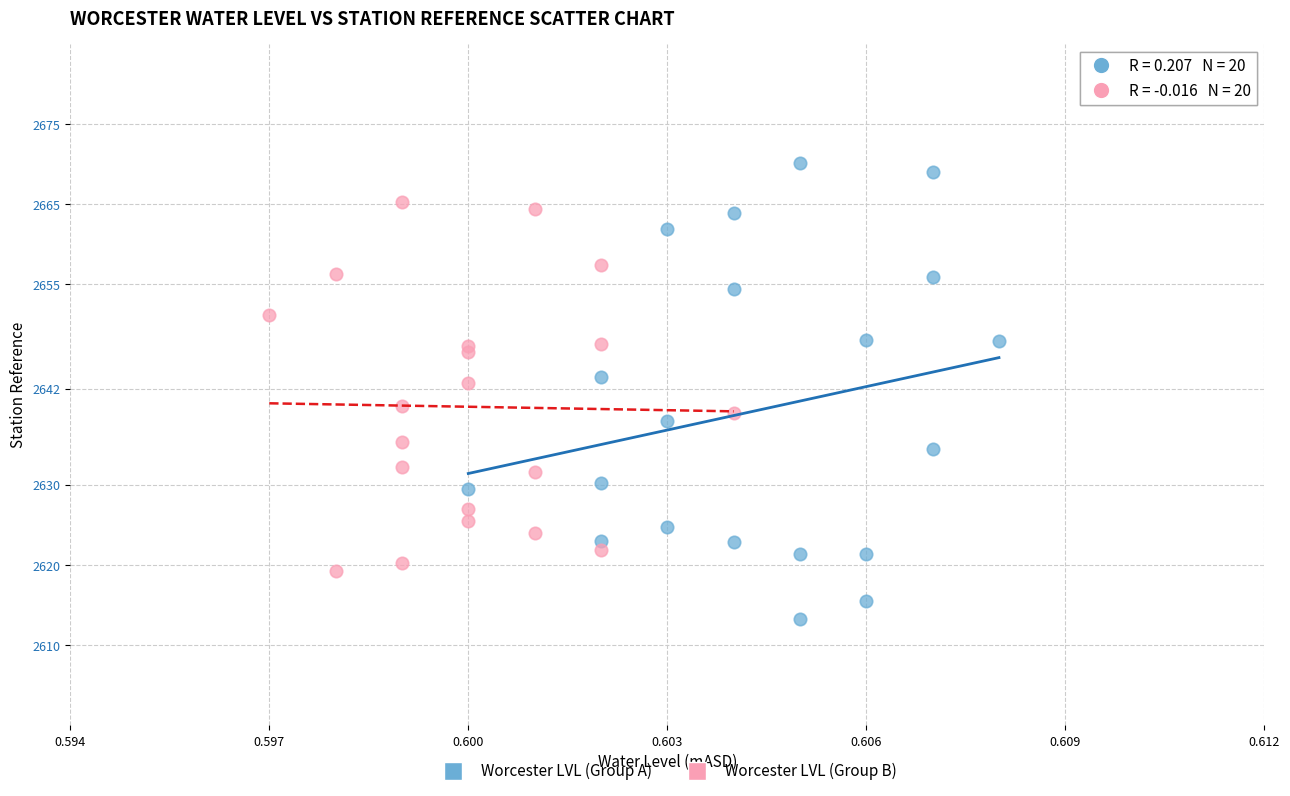

Which series has the largest Y range (max minus min)?

Worcester LVL (Group A)